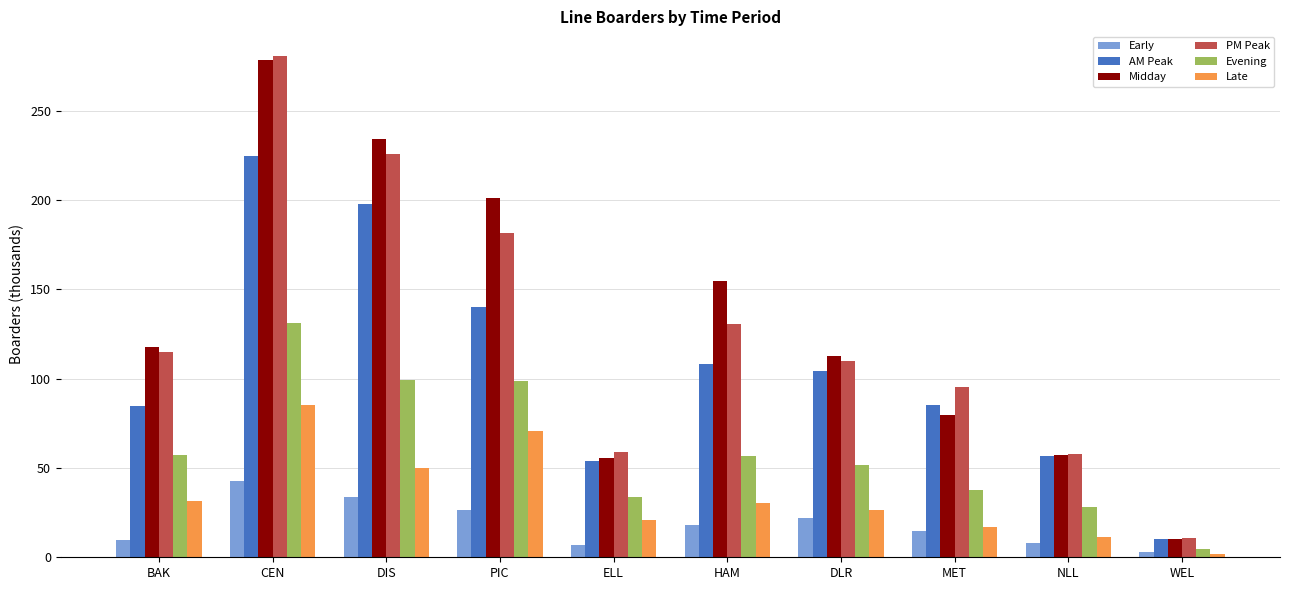

What position from the left is HAM?

6